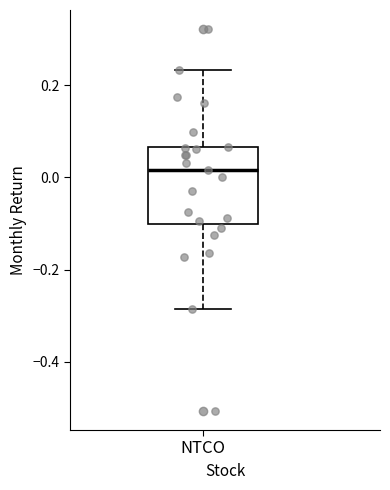

Transcribe this box plot: give where the median line is, the range the box spans, and where the two whiskers end, as read against the y-axis. The values are not printed on the chart, so give them approximately, as read against the axis.

median 0.02, box -0.10 to 0.06, whiskers -0.28 to 0.24